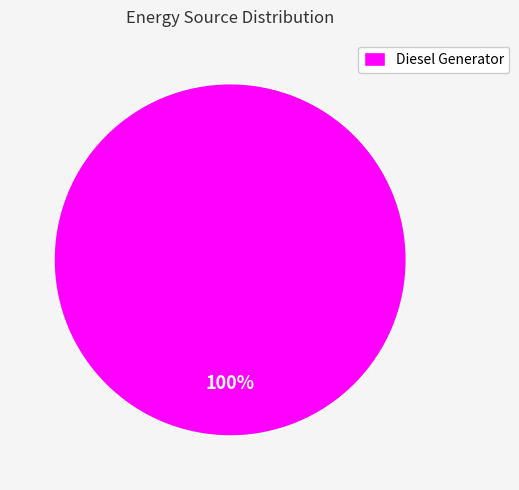

What is the majority slice?

Diesel Generator